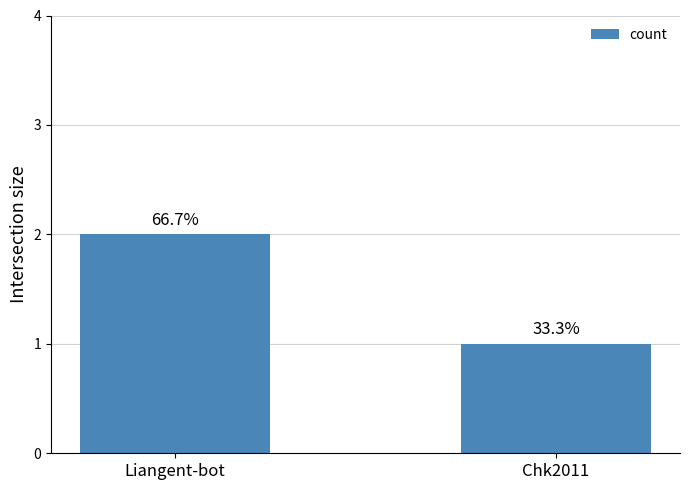

The value at Liangent-bot is 2. True or false?

True